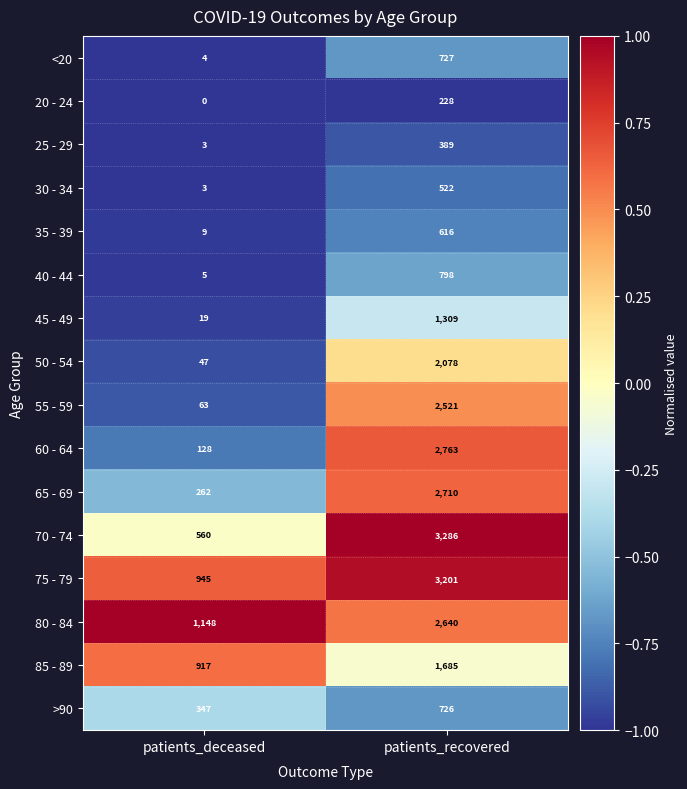

Which series changed the most between patients_deceased and patients_recovered?

70 - 74